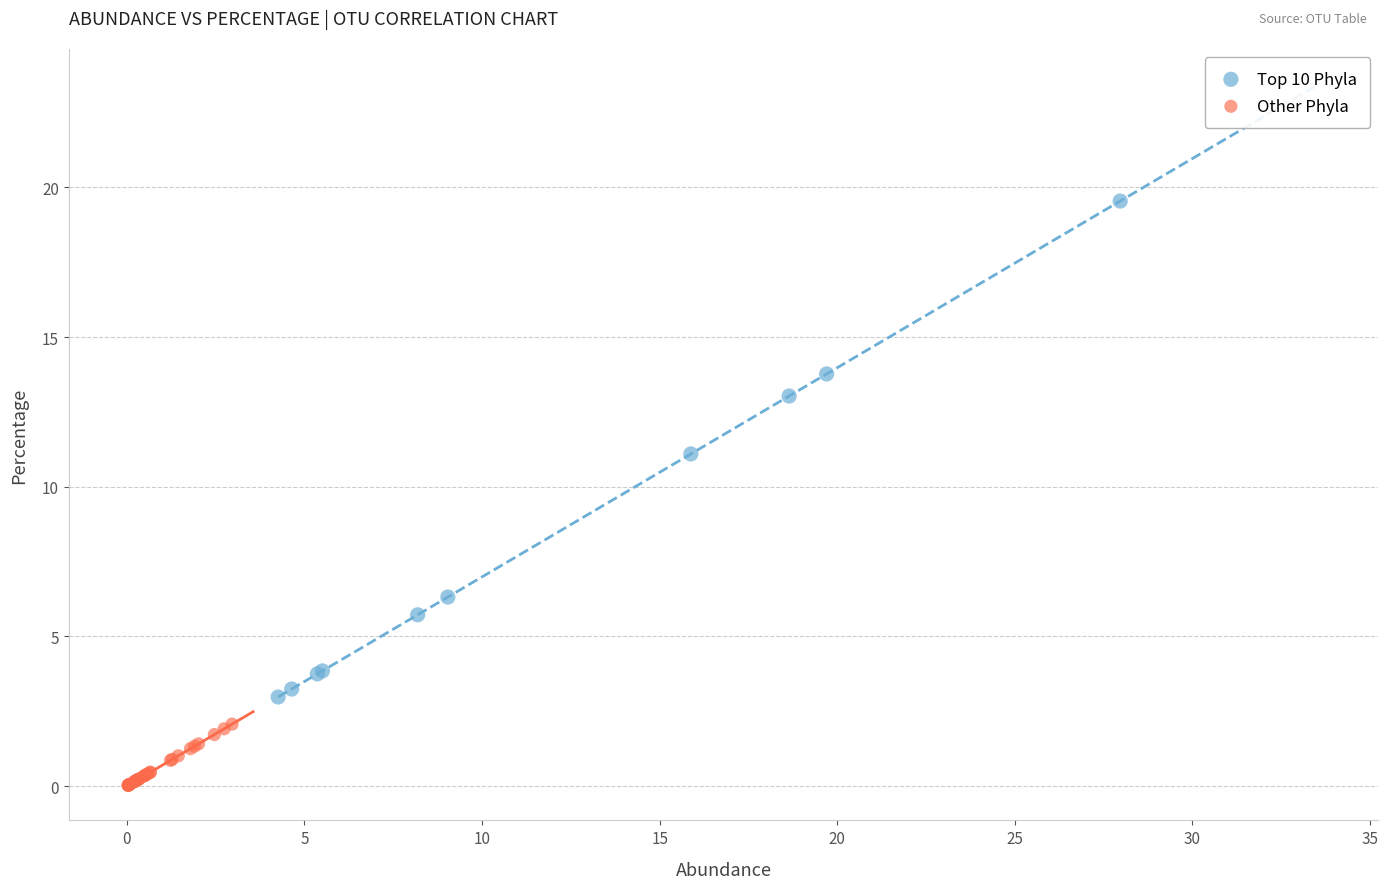

Which series reaches the maximum Y coordinate?

Top 10 Phyla